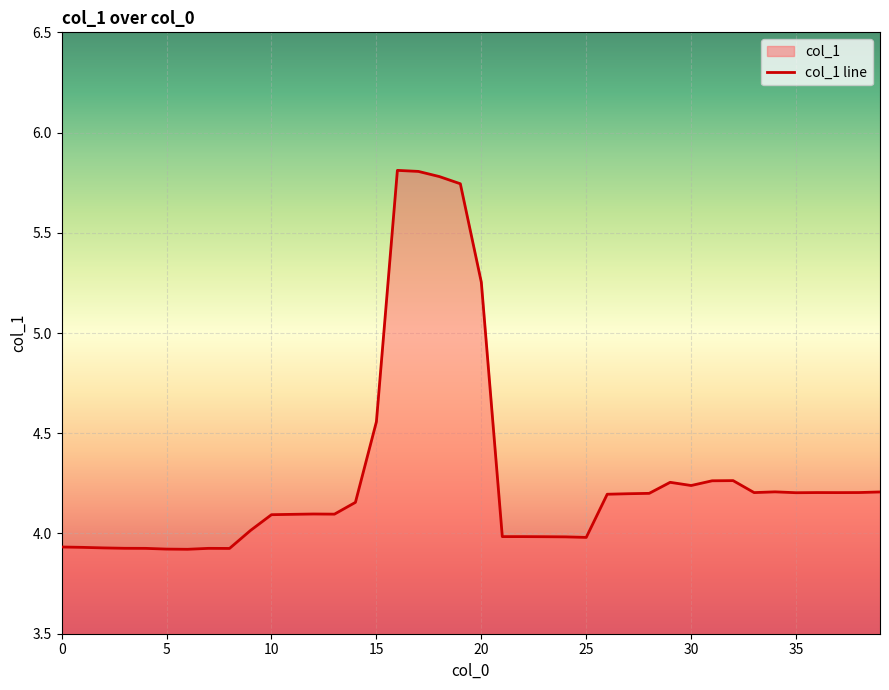

Reading left to right, what are all the values shown in this chart?

3.9	3.9	3.9	3.9	3.9	3.9	3.9	3.9	3.9	4.0	4.1	4.1	4.1	4.1	4.2	4.6	5.8	5.8	5.8	5.7	5.3	4.0	4.0	4.0	4.0	4.0	4.2	4.2	4.2	4.3	4.2	4.3	4.3	4.2	4.2	4.2	4.2	4.2	4.2	4.2